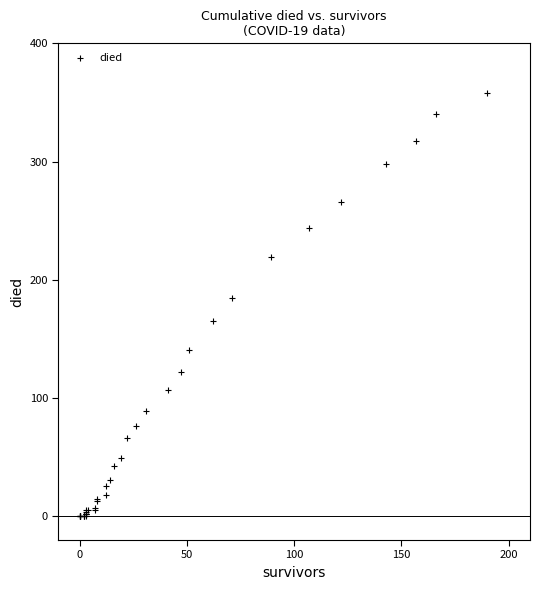

What Y value in the scatter plot is closest to 179?

185